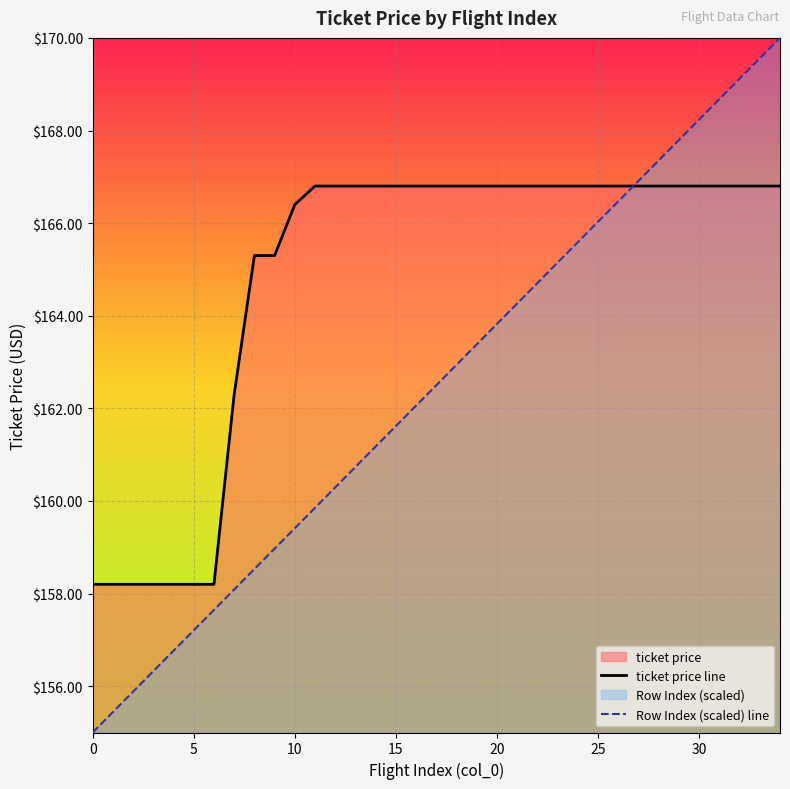

Which series has the widest spread of values?

Row Index (scaled) line